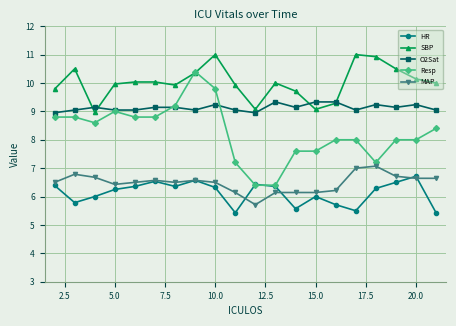

What is the sum of all HR values?

122.5